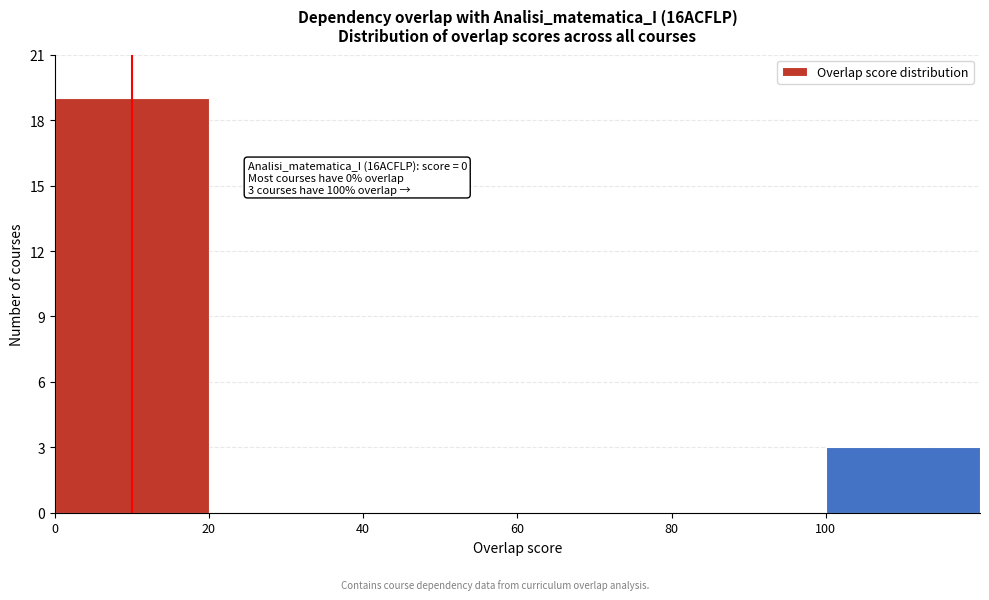

Reading left to right, what are all the values shown in this chart?

0=19	20=0	40=0	60=0	80=0	100=3